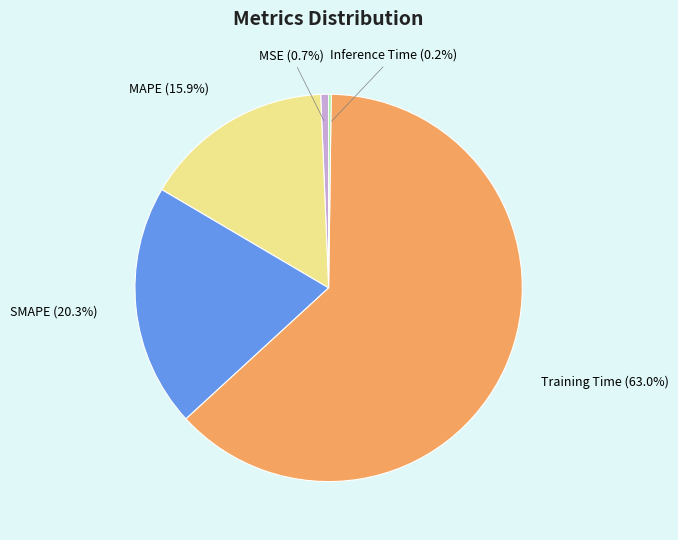

How much of the chart is everything except MSE (0.7%)?

99.3%